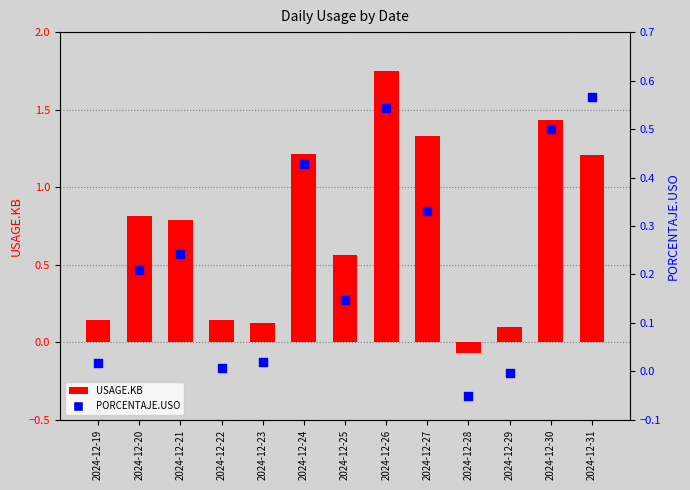

At how many categories does at least one series exceed 0?

12